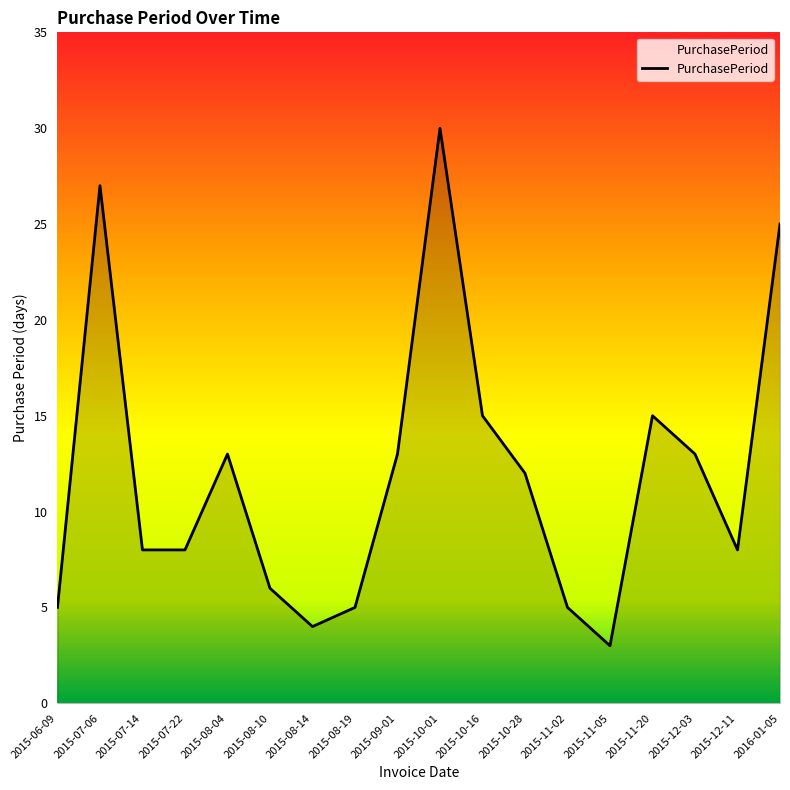

Reading left to right, extract all data points from this chart.

5	27	8	8	13	6	4	5	13	30	15	12	5	3	15	13	8	25